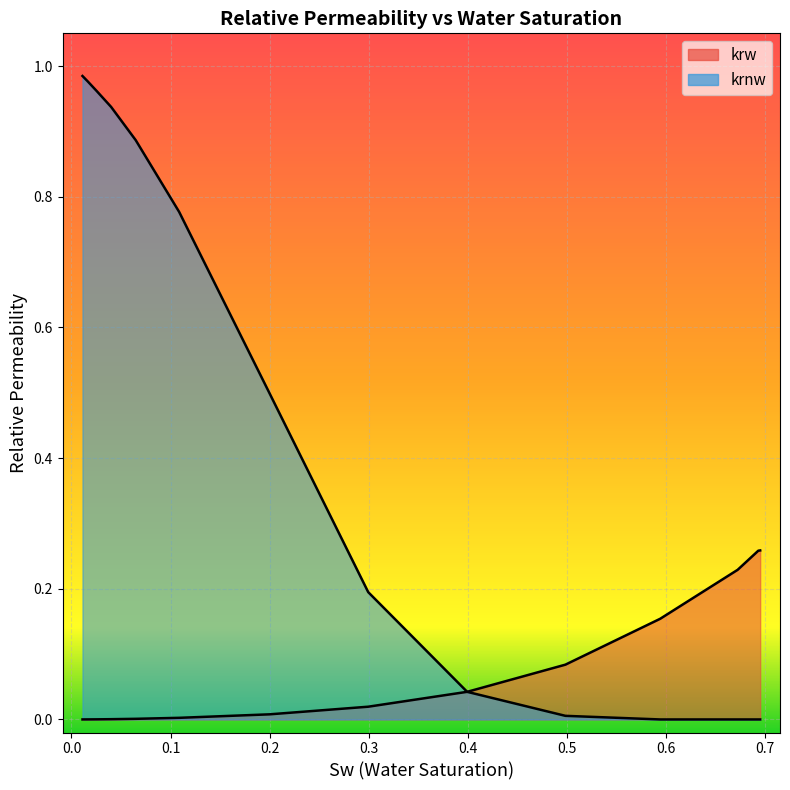

Does the chart display data point markers on the line(s)?

No